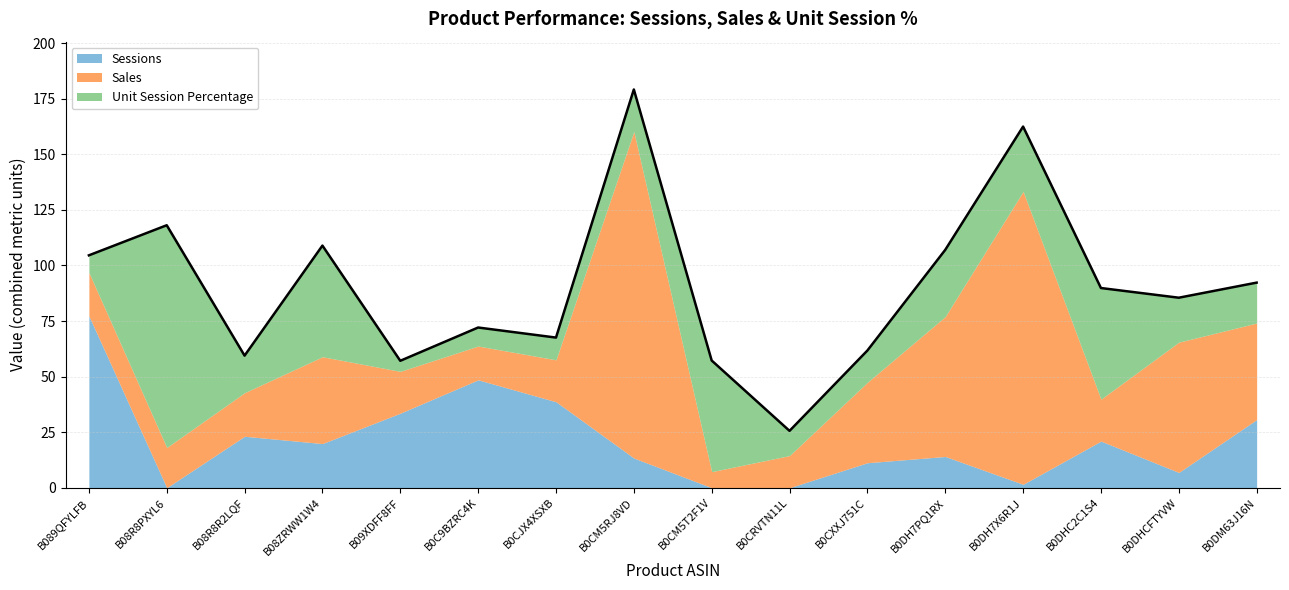

Which series has the widest spread of values?

Sales